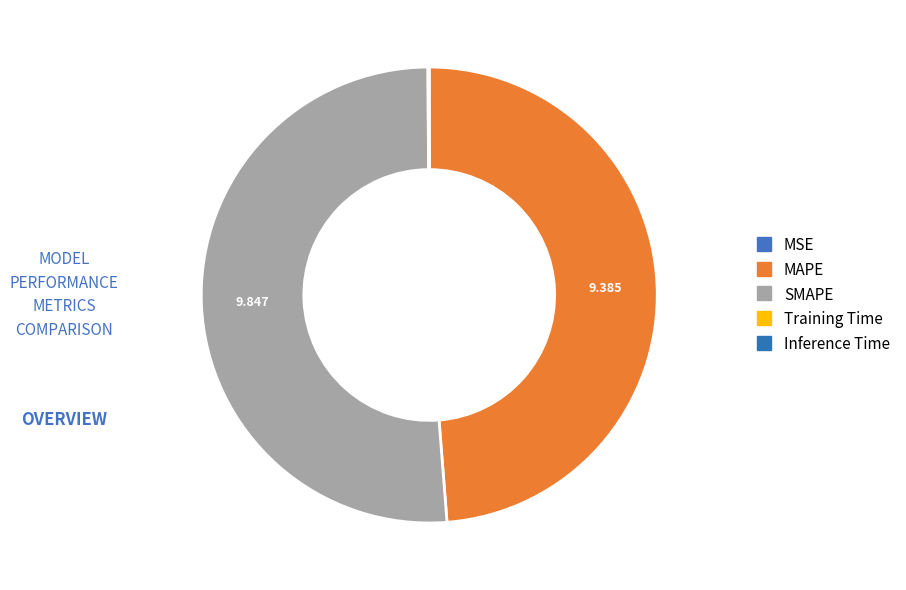

To the nearest percent, what is the average slice percentage?

20%